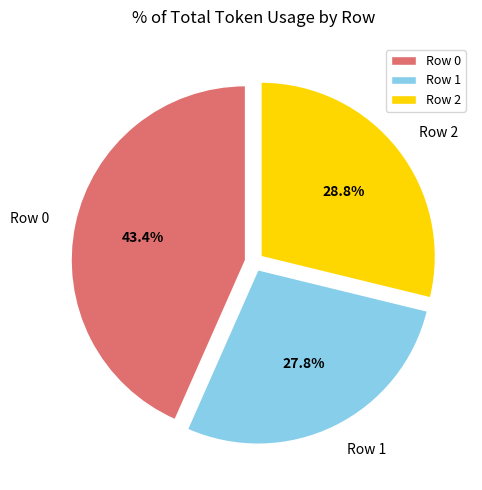

Rank the categories by value from highest to lowest.

Row 0, Row 2, Row 1